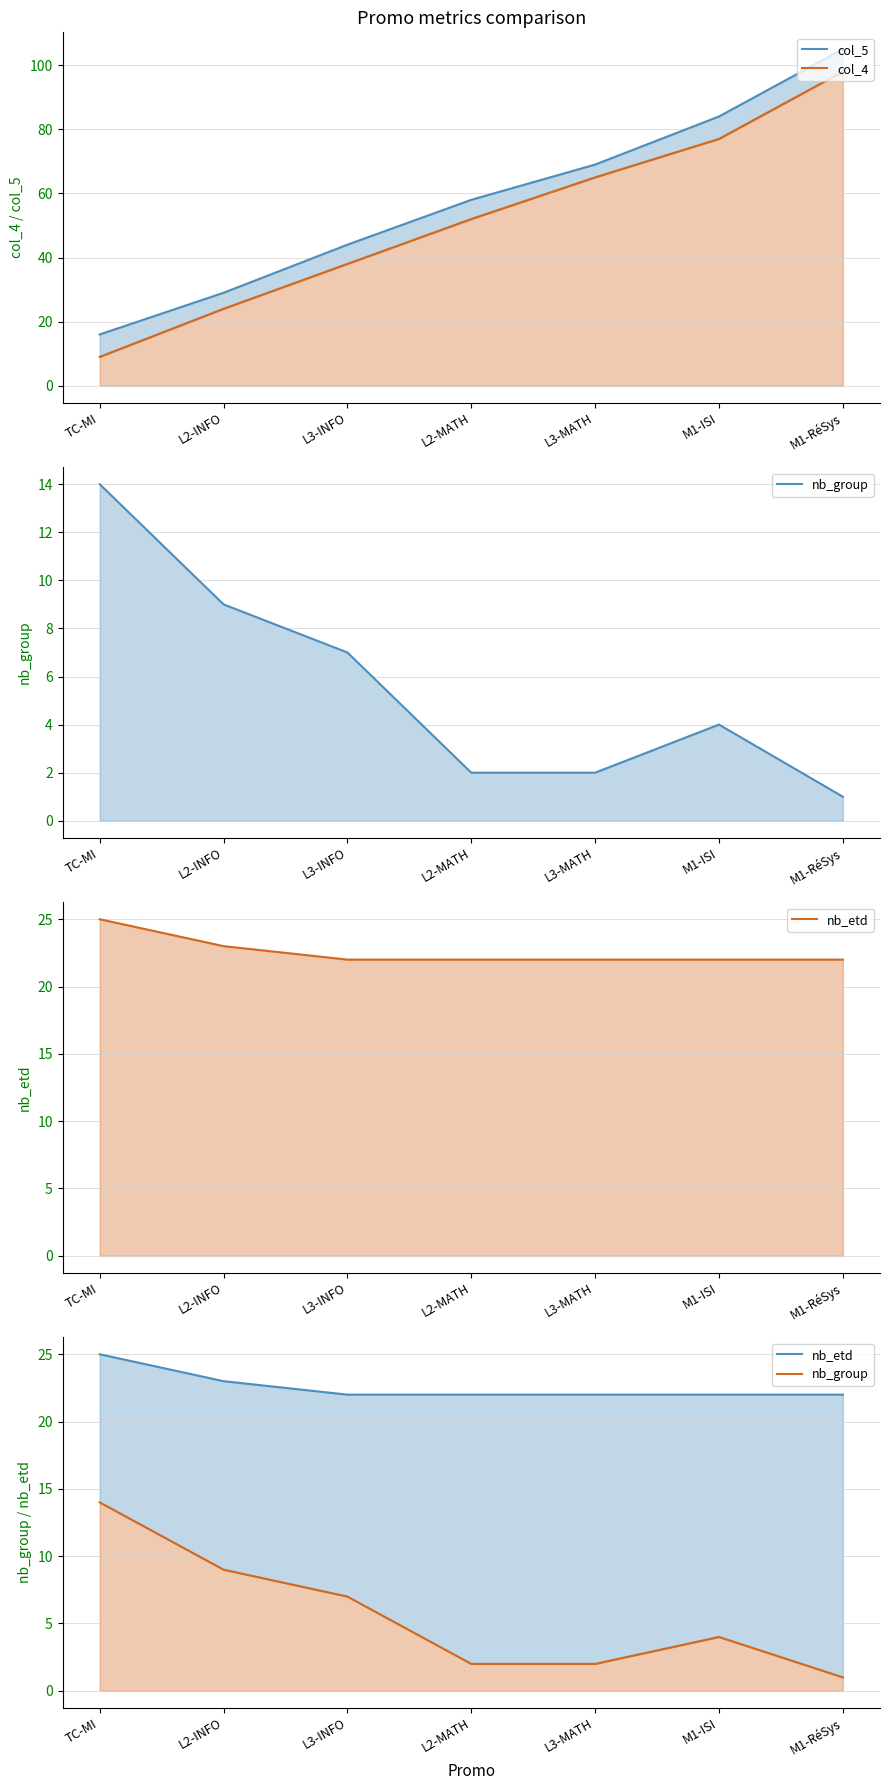

Which series has the largest total across all categories?

col_5